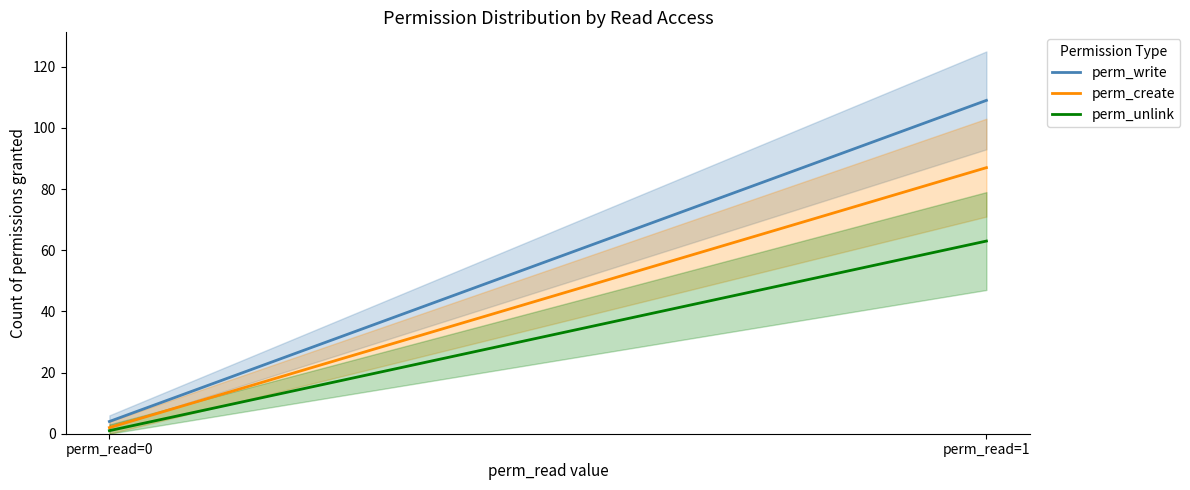

Which series has the largest range (max minus min)?

perm_write